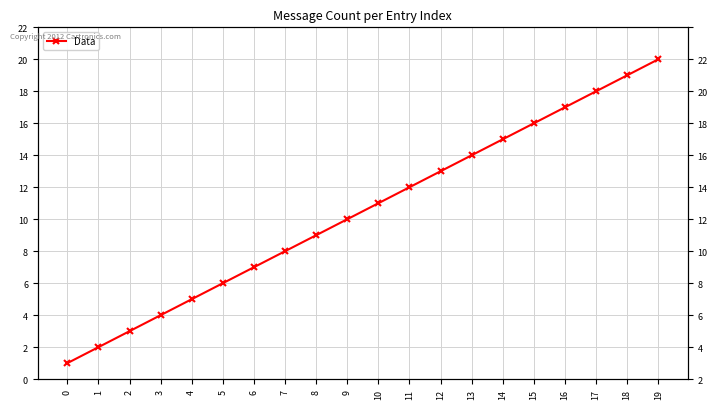

What is the difference between the maximum and minimum values?

19